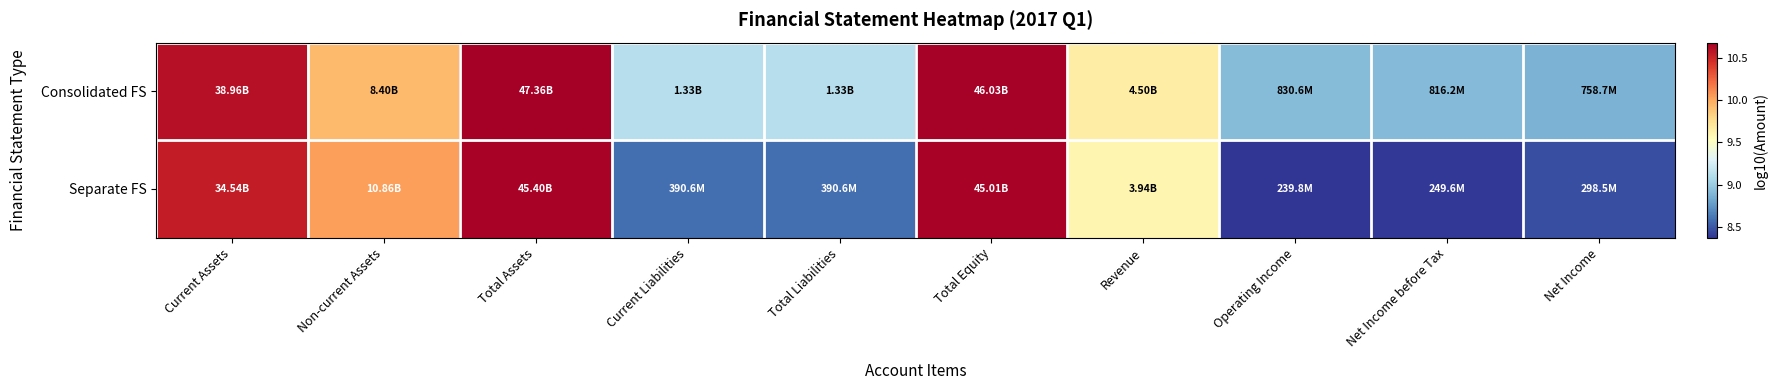

At which category does the chart reach its peak across all series?

Total Assets